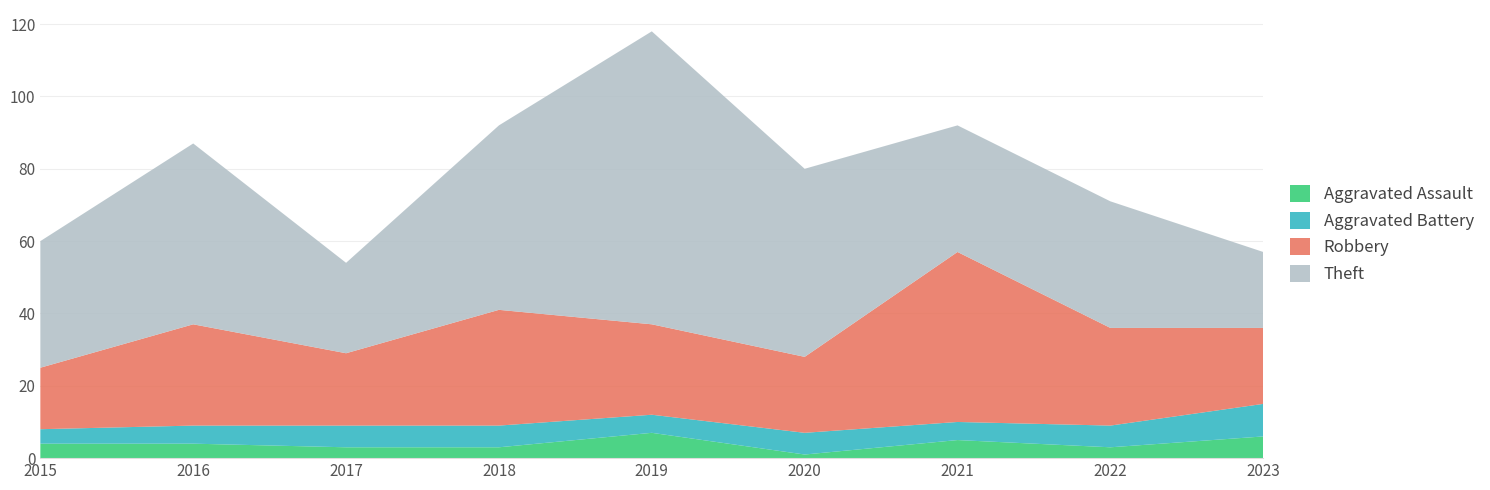

Reading right to left, extract all data points from this chart.

Aggravated Assault: 6	3	5	1	7	3	3	4	4
Aggravated Battery: 9	6	5	6	5	6	6	5	4
Robbery: 21	27	47	21	25	32	20	28	17
Theft: 21	35	35	52	81	51	25	50	35